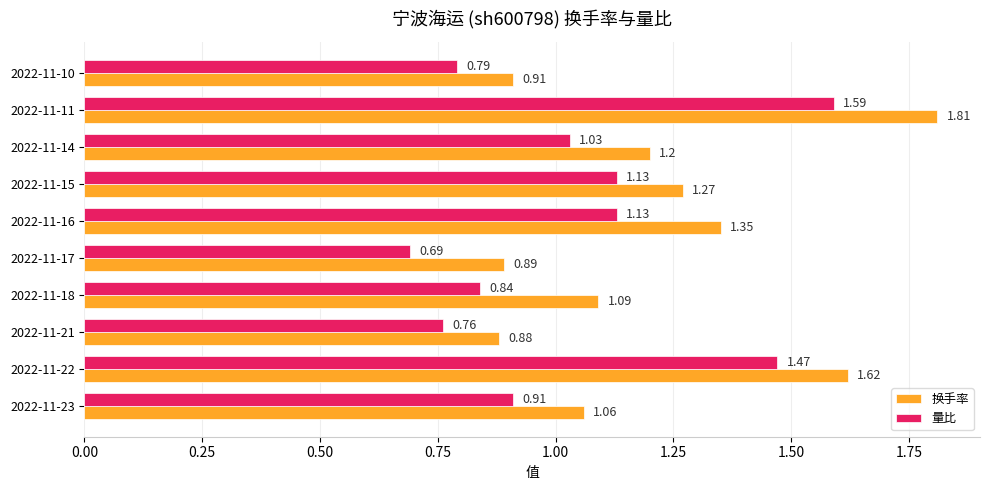

At which category is the sum across all series the highest?

2022-11-11